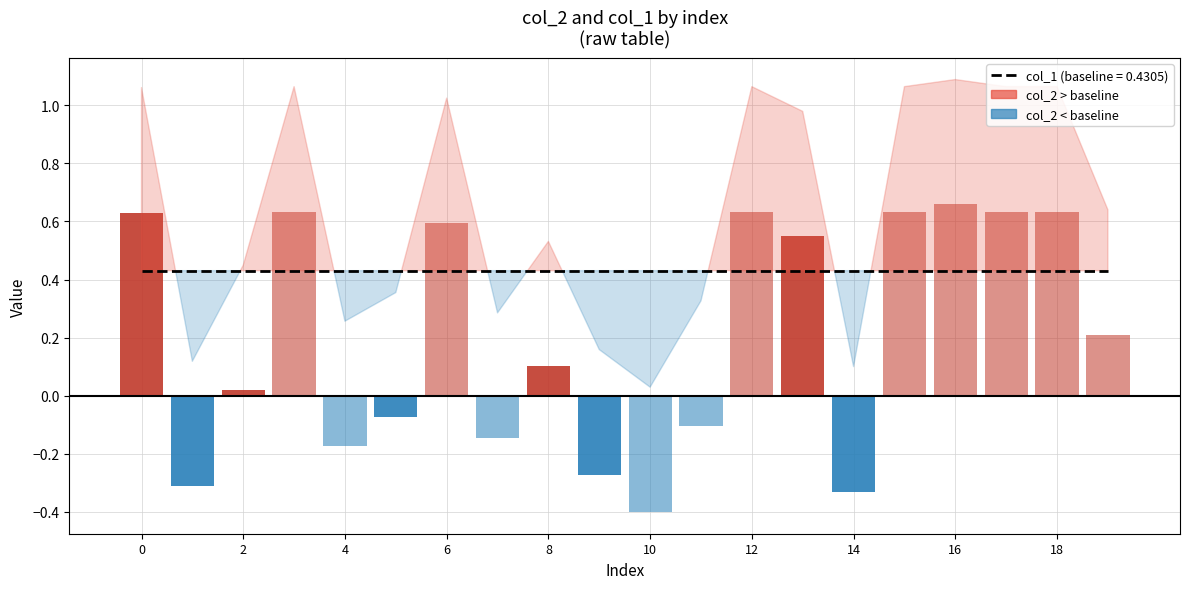

Reading left to right, list all the values displayed in this chart.

col_1: 0.4	0.4	0.4	0.4	0.4	0.4	0.4	0.4	0.4	0.4	0.4	0.4	0.4	0.4	0.4	0.4	0.4	0.4	0.4	0.4
col_2: 1.1	0.1	0.4	1.1	0.3	0.4	1.0	0.3	0.5	0.2	0.0	0.3	1.1	1.0	0.1	1.1	1.1	1.1	1.1	0.6